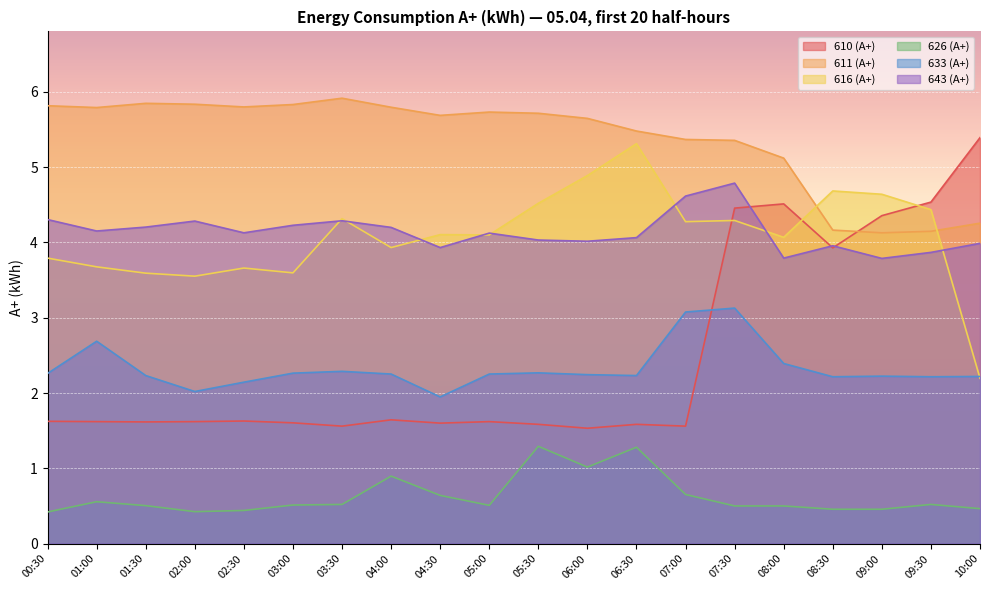

How many interior local valleys does the 633 (А+) series have?

5